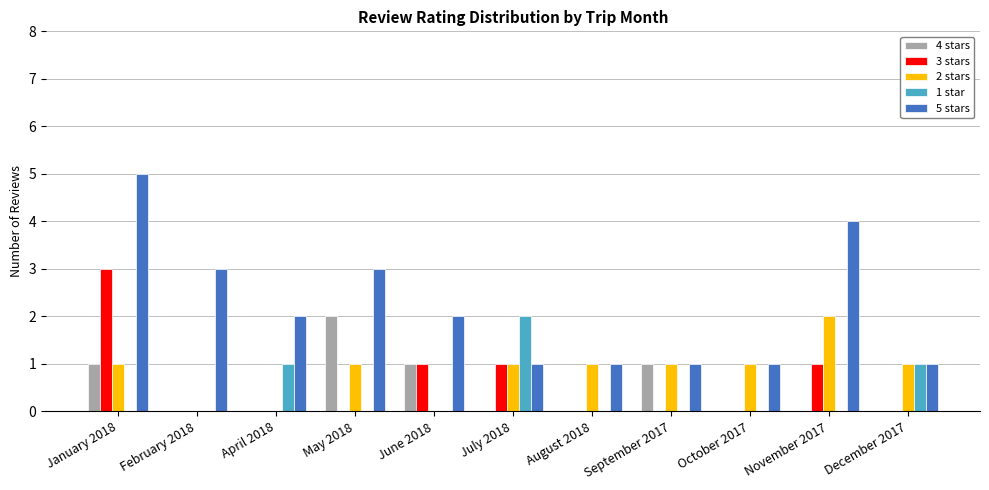

What is the total value across all series at July 2018?

5